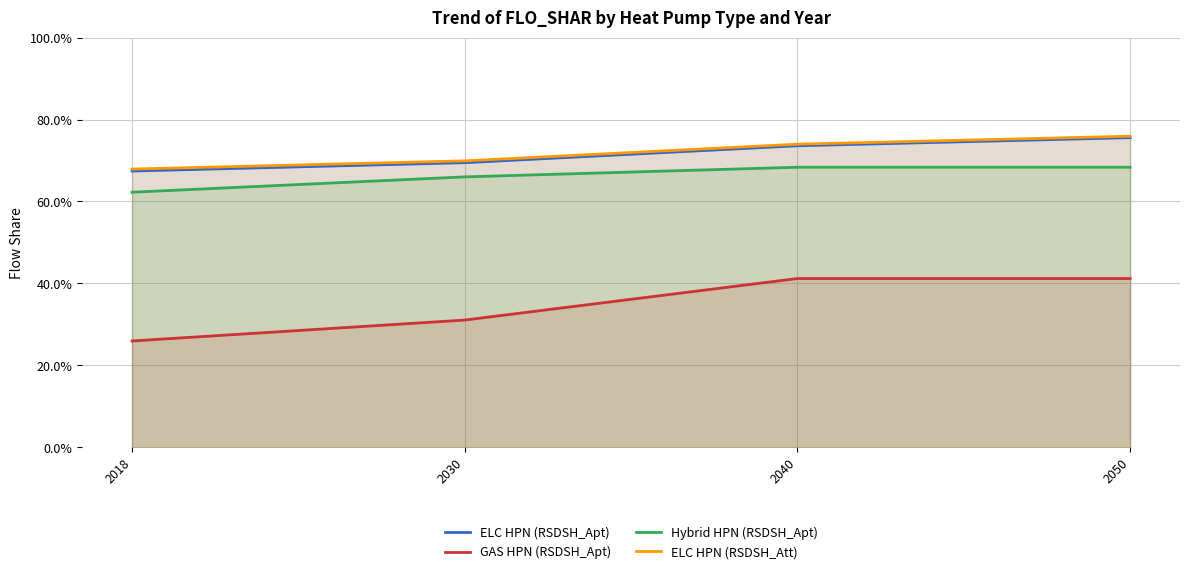

True or false: ELC HPN (RSDSH_Apt) has more than 0 points higher than both neighbors.

False